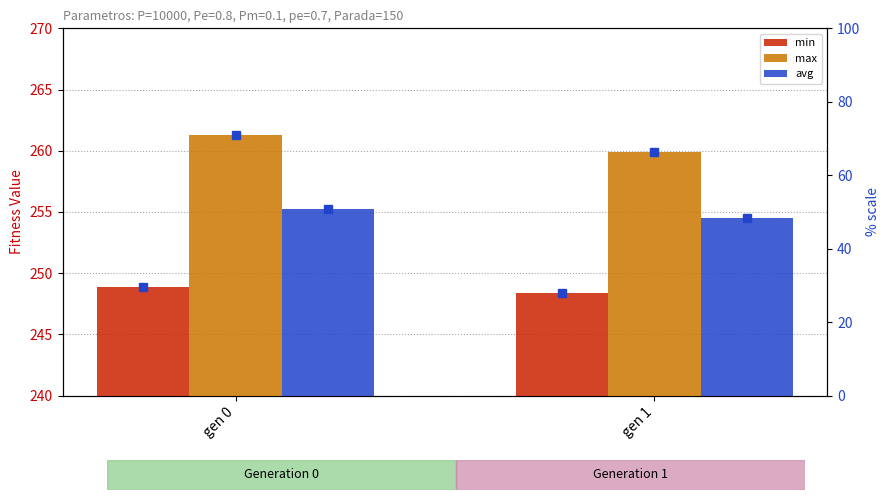

What is the difference between the maximum and minimum values in the max series?

1.4